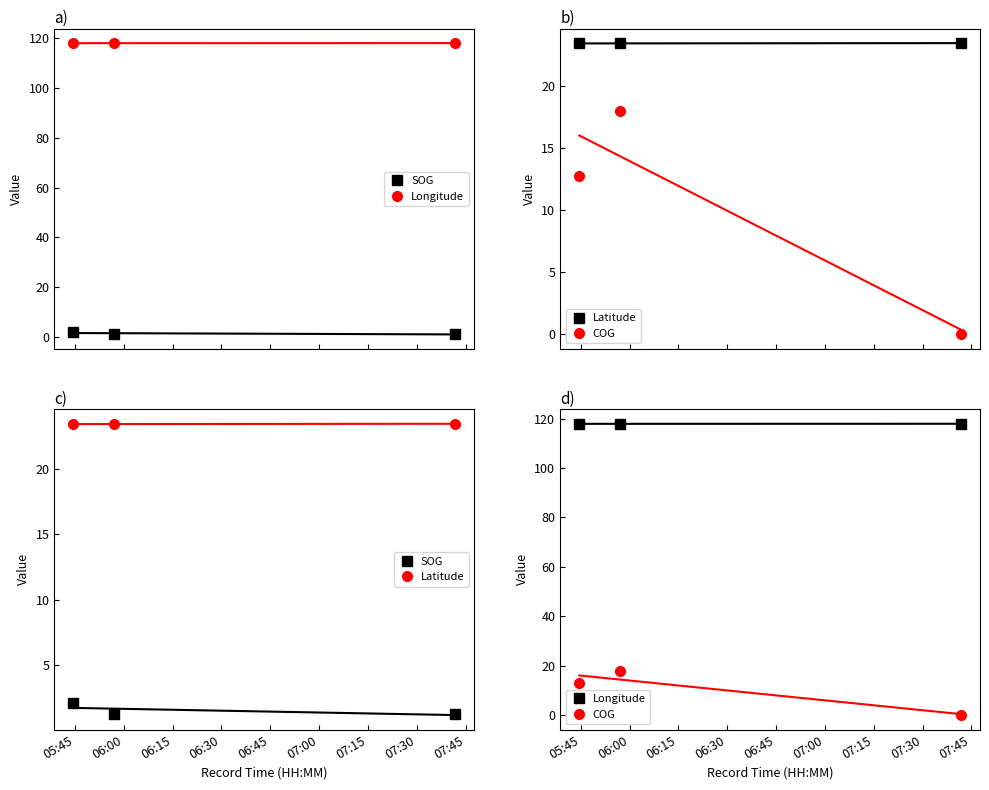

The value of SOG at 06:00 is 1.2. True or false?

True